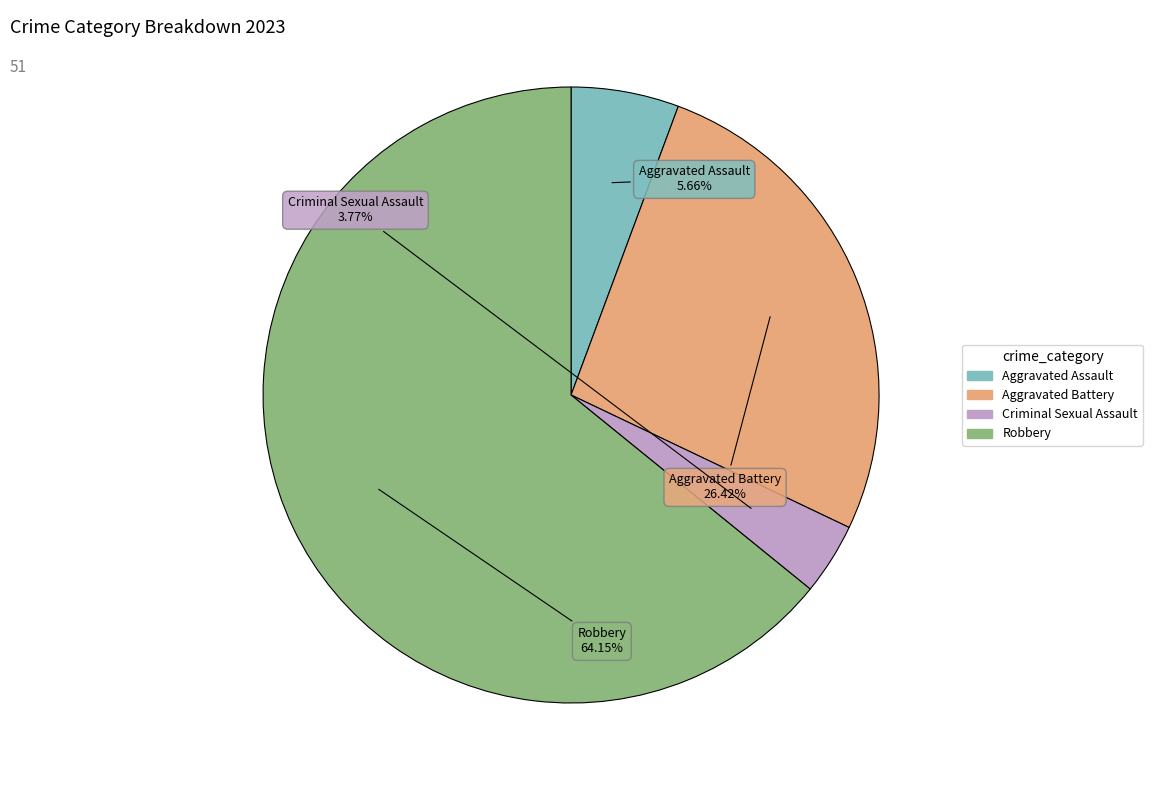

Do Aggravated Assault and Criminal Sexual Assault together represent more than half of the pie?

No